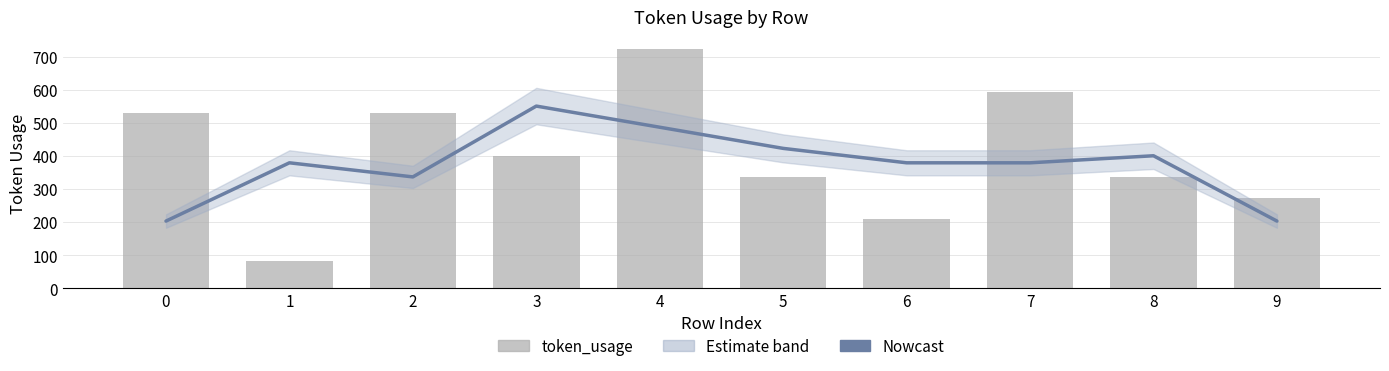

Is it true that token_usage equals 273.0 at 9?

True